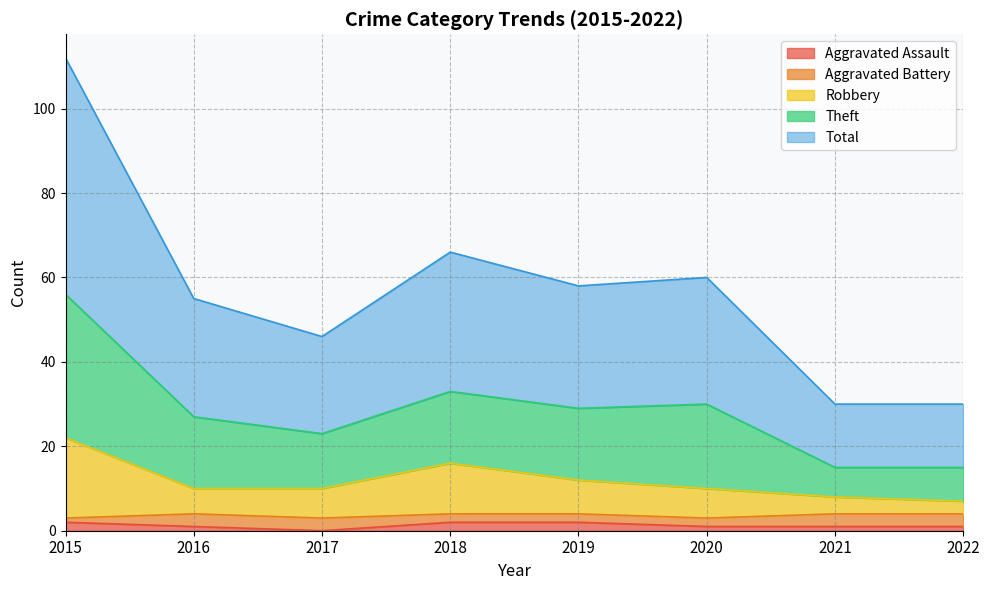

True or false: Robbery and Theft cross at least once.

False